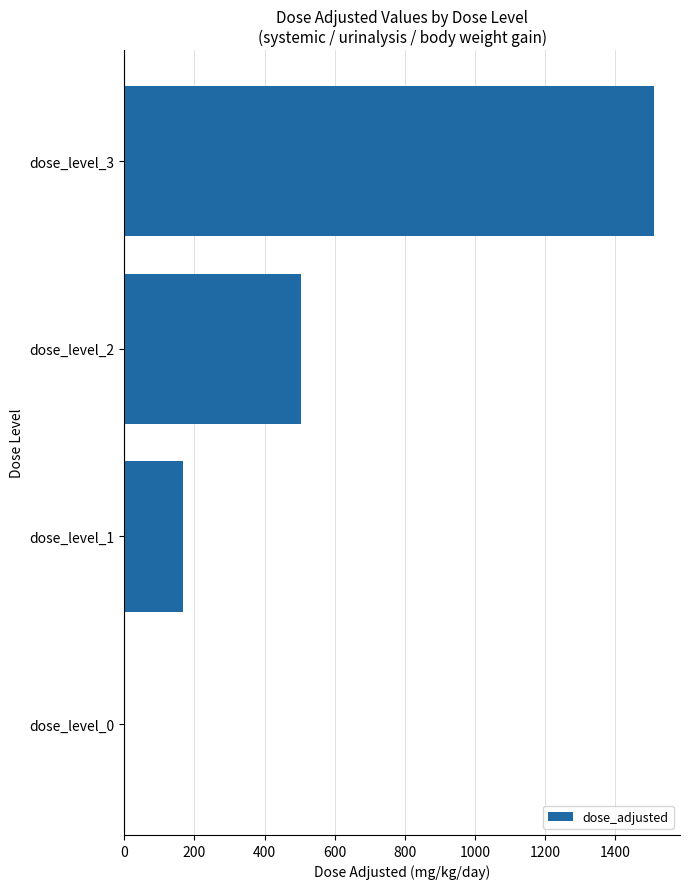

What is the sum of all values?

2179